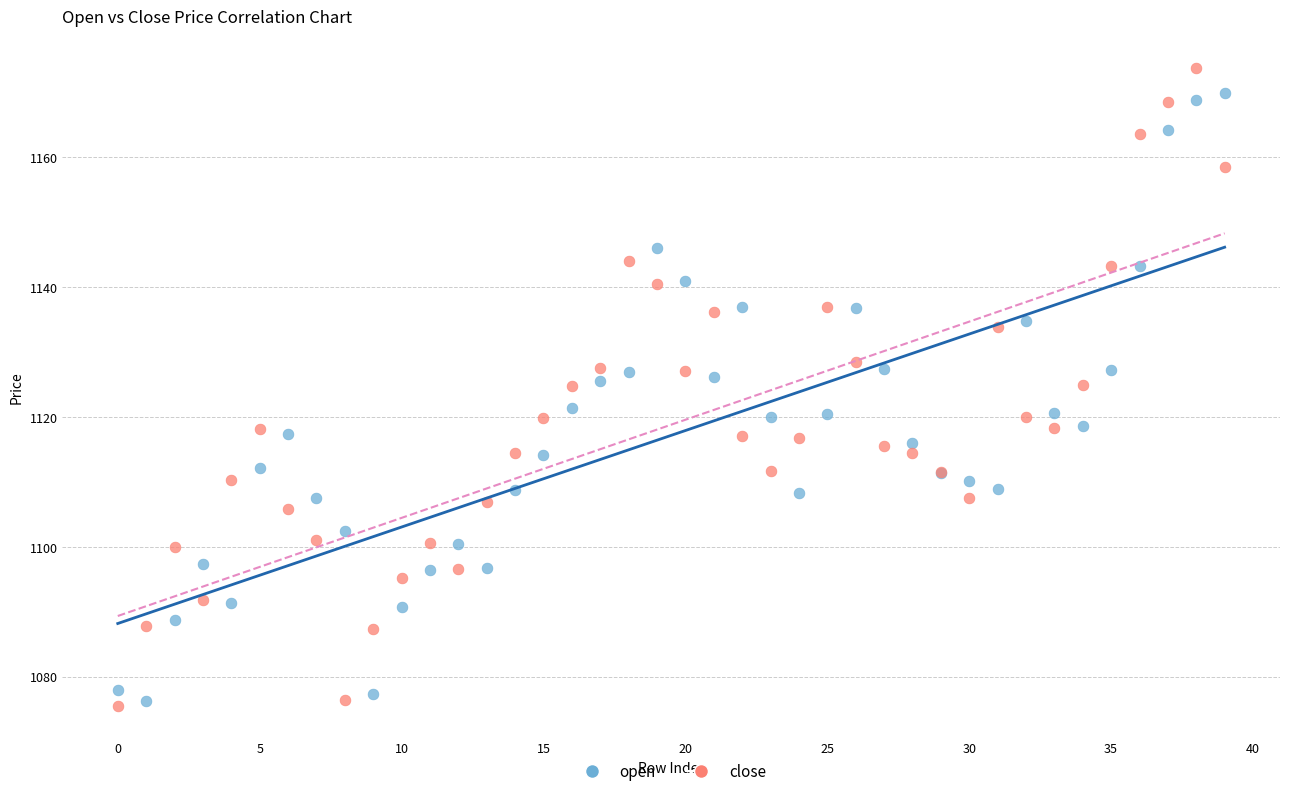

Which series has the widest spread of Y values?

close